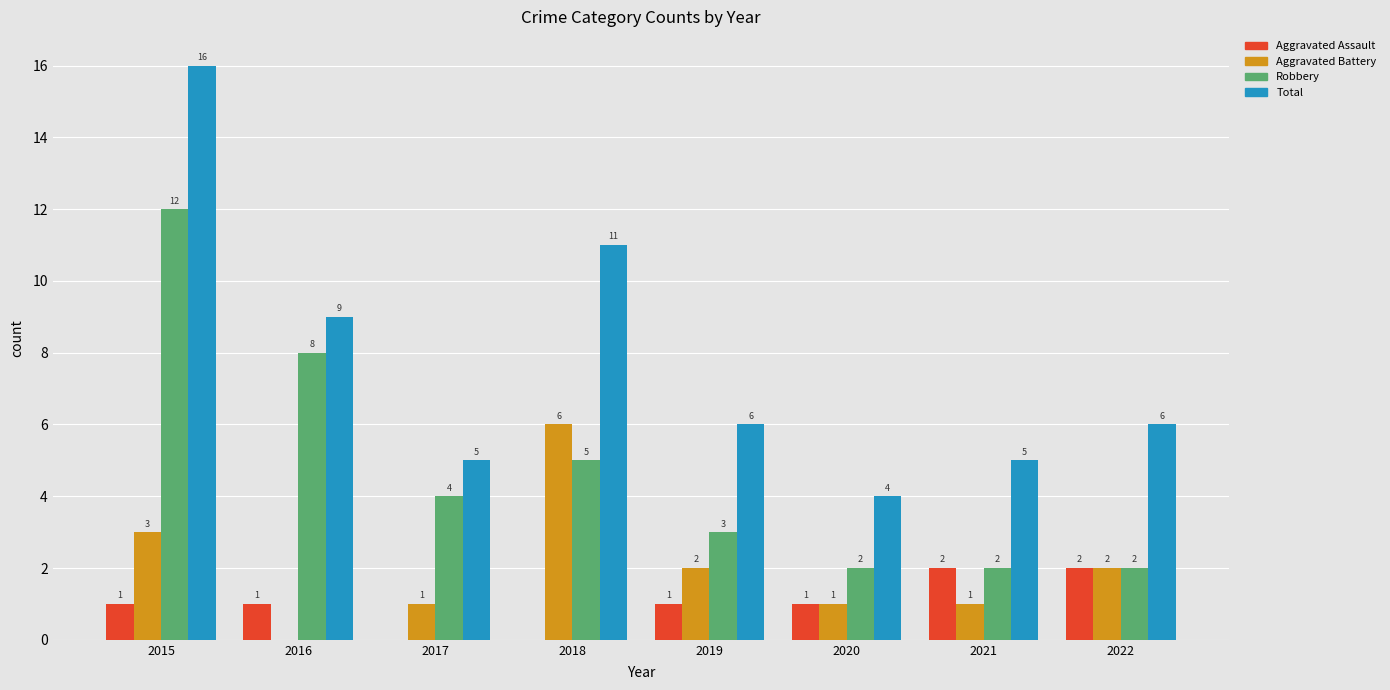

At which category is the sum across all series the highest?

2015